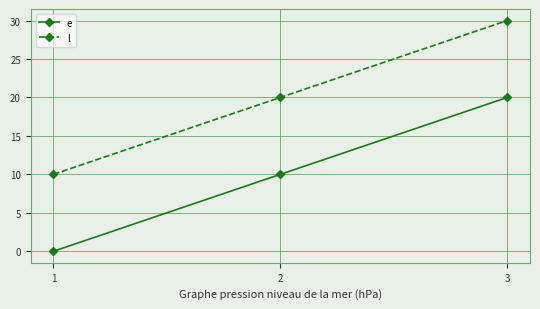

Rank the series by their average value, from lowest to highest.

e, l